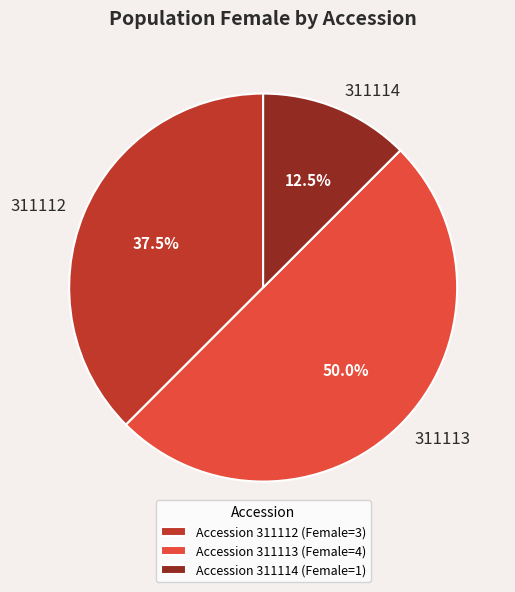

Which has a higher value, 311113 or 311112?

311113